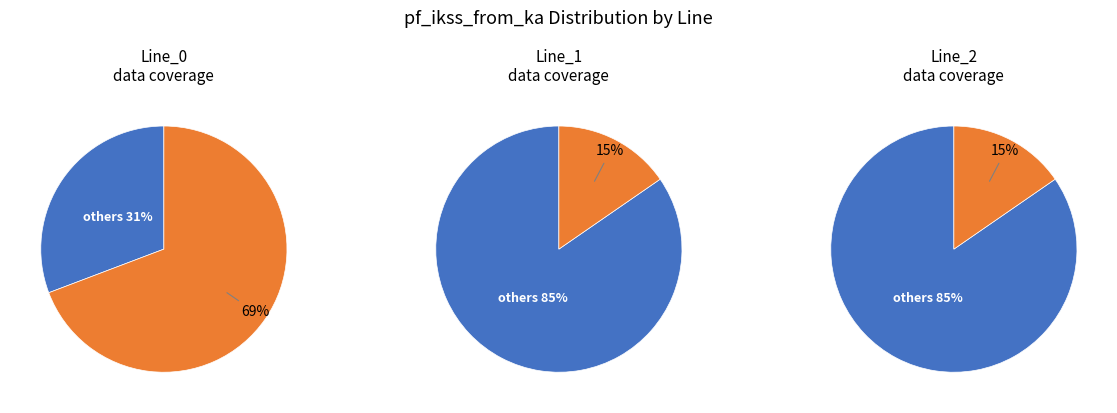

What is the total percentage of Line_0 and Line_1?

84.6%